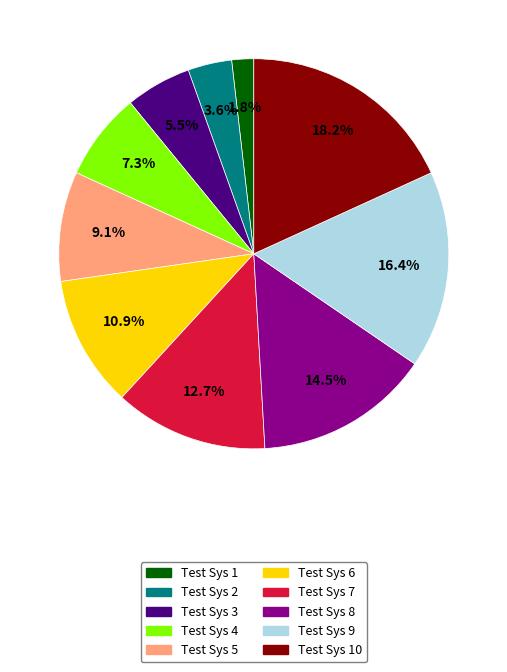

Is there any slice that represents more than half of the pie?

No